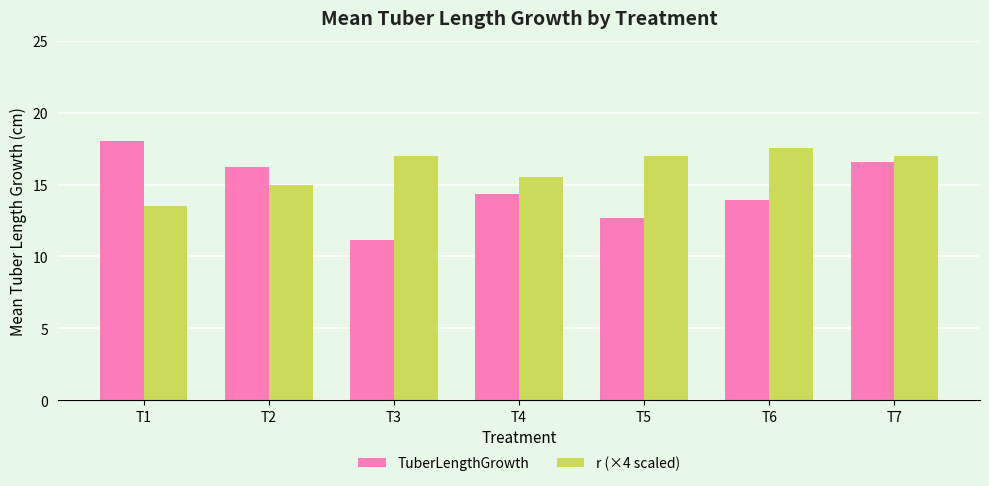

Which label corresponds to the largest value in the chart?

T1